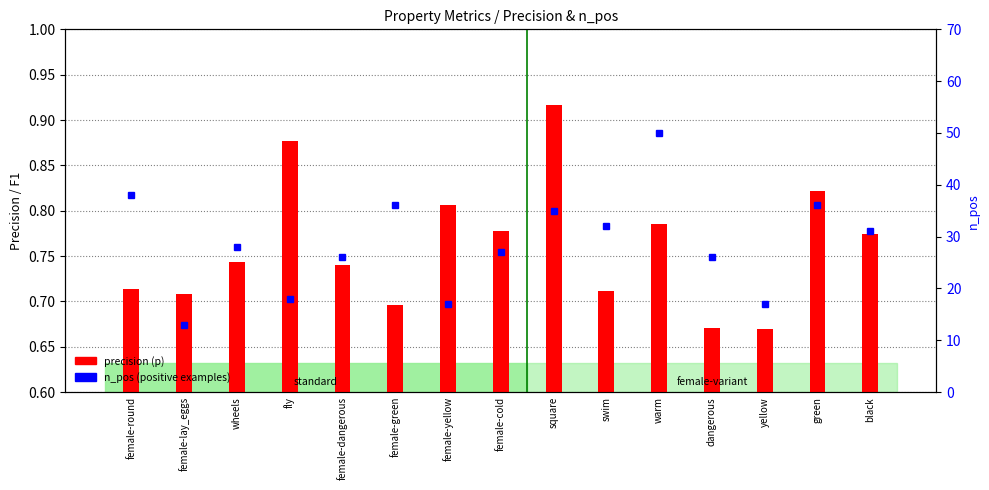

Reading left to right, list all the values displayed in this chart.

precision (p): female-round=0.7	female-lay_eggs=0.7	wheels=0.7	fly=0.9	female-dangerous=0.7	female-green=0.7	female-yellow=0.8	female-cold=0.8	square=0.9	swim=0.7	warm=0.8	dangerous=0.7	yellow=0.7	green=0.8	black=0.8
n_pos: female-round=38.0	female-lay_eggs=13.0	wheels=28.0	fly=18.0	female-dangerous=26.0	female-green=36.0	female-yellow=17.0	female-cold=27.0	square=35.0	swim=32.0	warm=50.0	dangerous=26.0	yellow=17.0	green=36.0	black=31.0